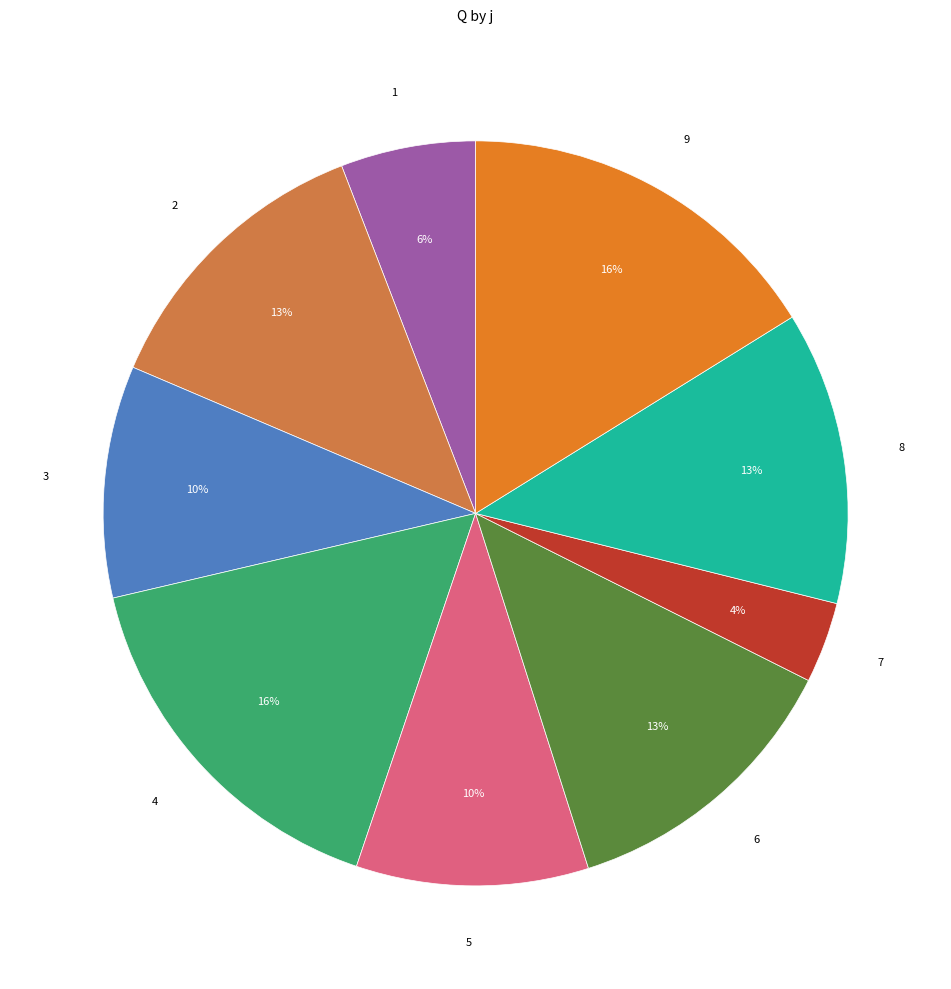

Is 7 the majority of the pie?

No